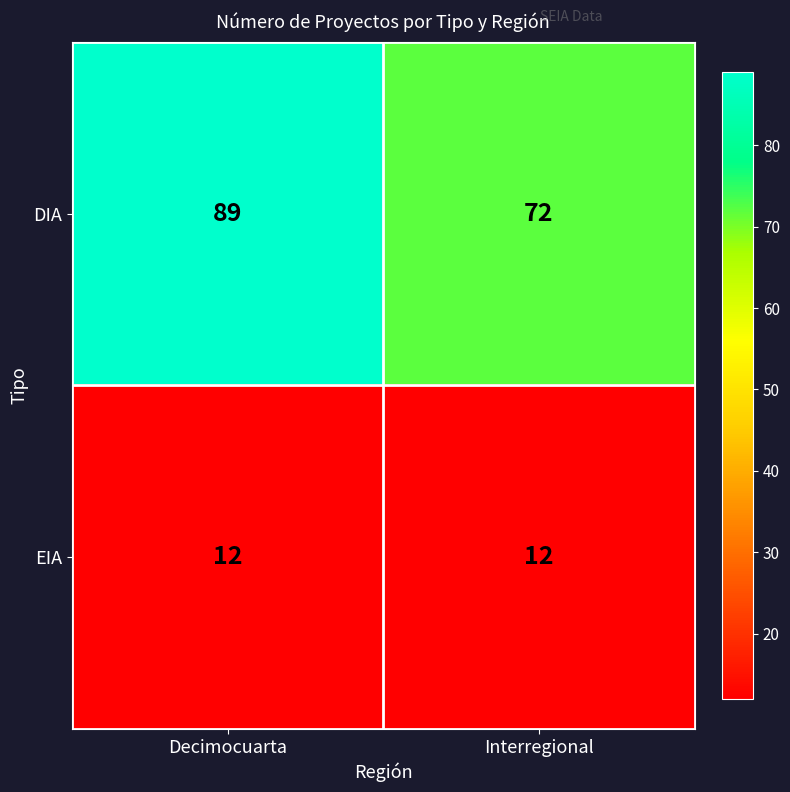

The EIA series shows 18 at Decimocuarta. True or false?

False